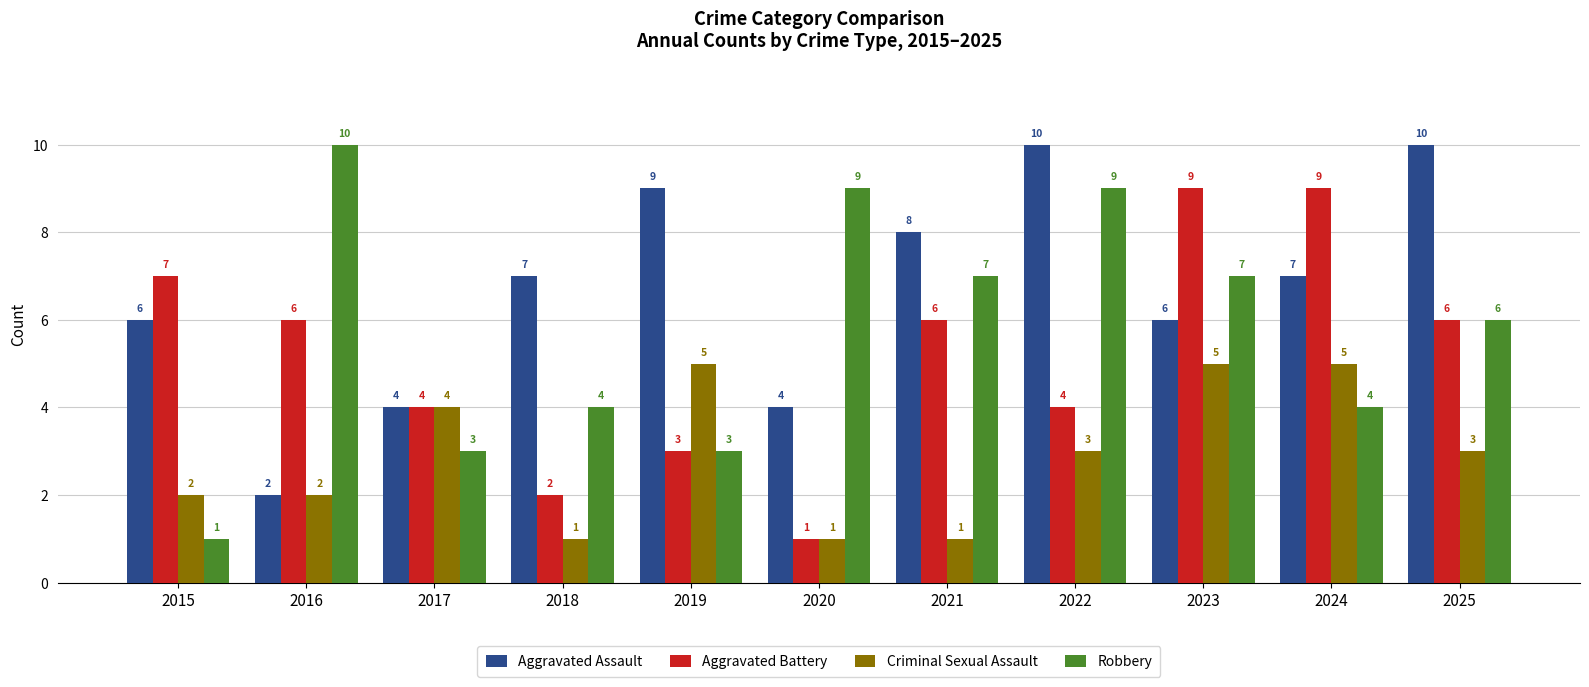

The Aggravated Assault series shows 2 at 2017. True or false?

False